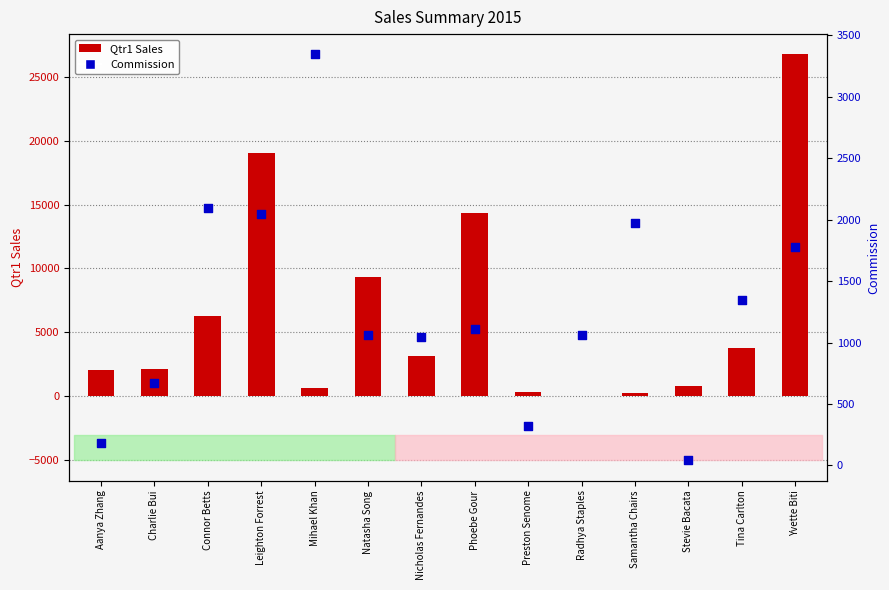

At how many categories does at least one series exceed 6156?

5